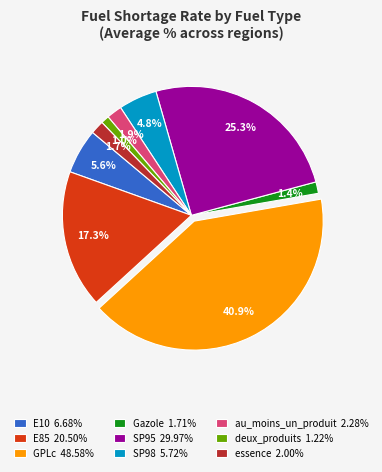

To the nearest percent, what is the average slice percentage?

11%